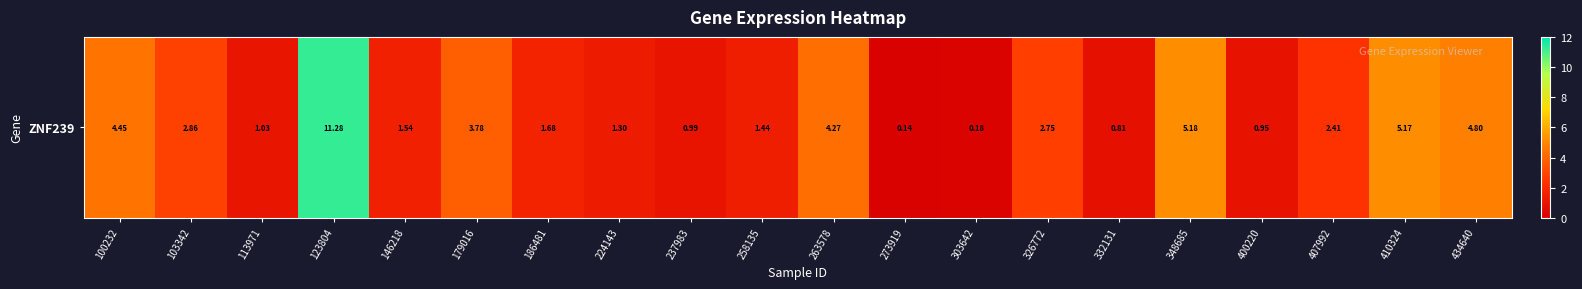

List the labels in order of value, largest first.

123804, 348685, 410324, 434640, 100232, 263578, 179016, 103342, 326772, 407992, 186481, 146218, 258135, 224143, 113971, 237983, 400220, 332131, 303642, 273919